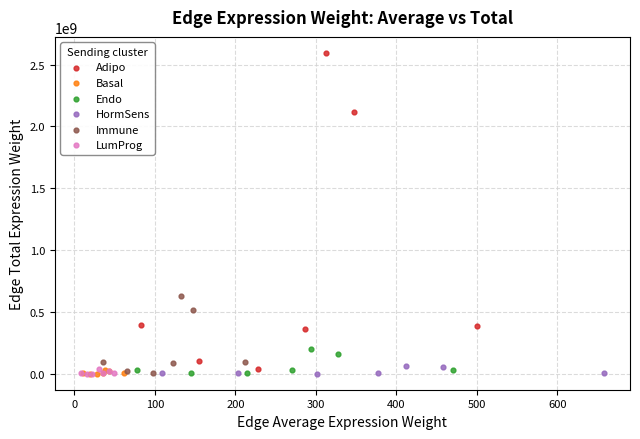

Which series has the widest spread of Y values?

Adipo